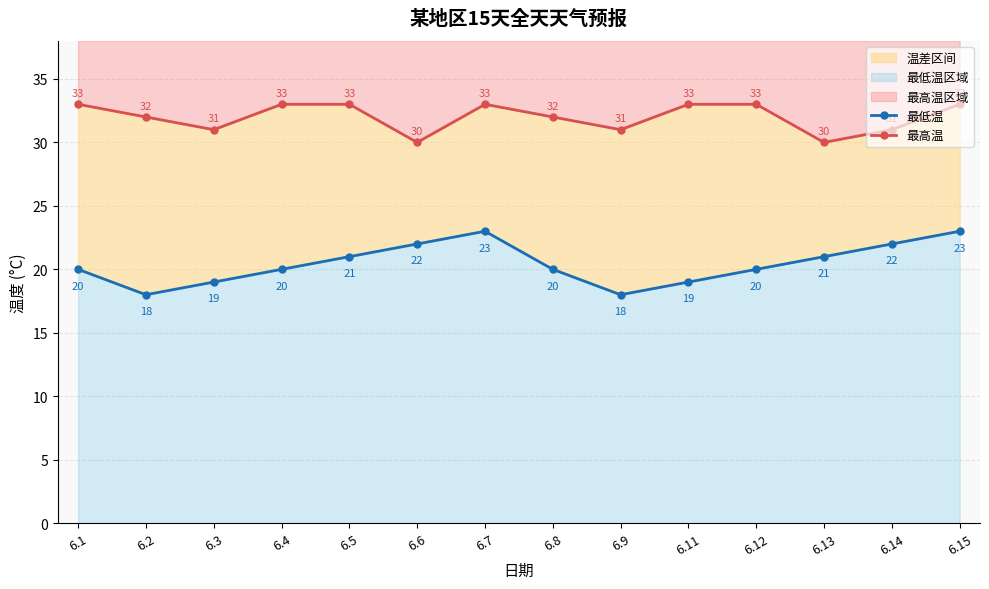

Reading right to left, extract all data points from this chart.

最低温: 6.15=23	6.14=22	6.13=21	6.12=20	6.11=19	6.9=18	6.8=20	6.7=23	6.6=22	6.5=21	6.4=20	6.3=19	6.2=18	6.1=20
最高温: 6.15=33	6.14=31	6.13=30	6.12=33	6.11=33	6.9=31	6.8=32	6.7=33	6.6=30	6.5=33	6.4=33	6.3=31	6.2=32	6.1=33